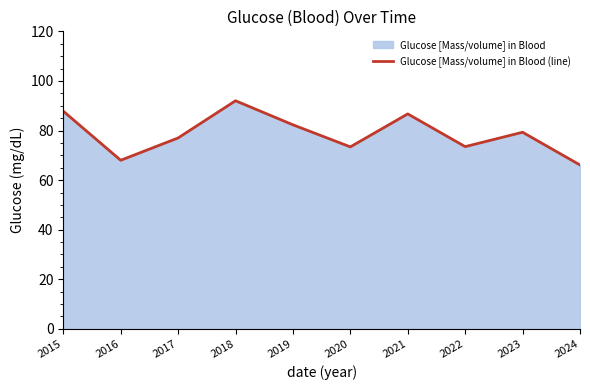

What is the difference between the values at 2022 and 2016?

5.5